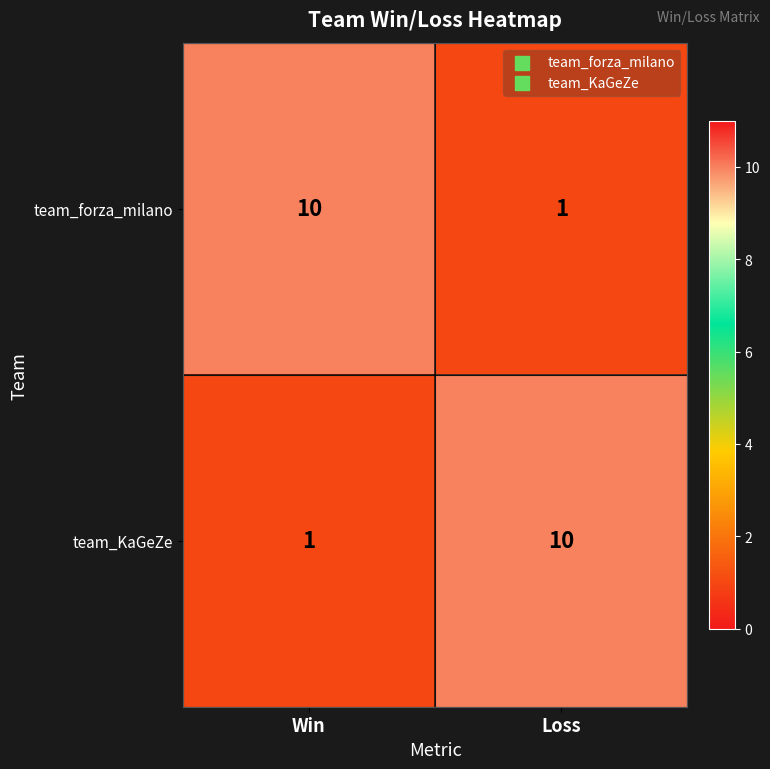

Count the number of categories in the chart.

2